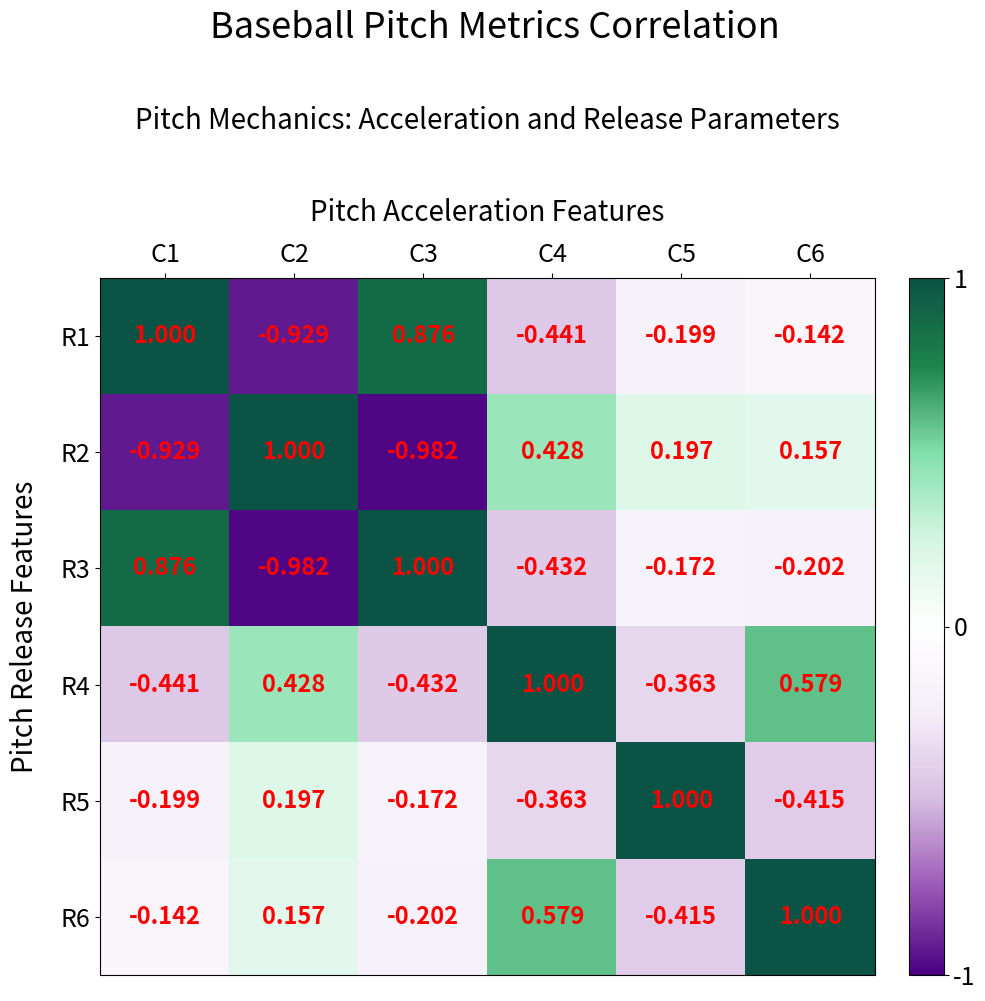

Is the value of R3 at C4 greater than the value of R6 at C3?

No